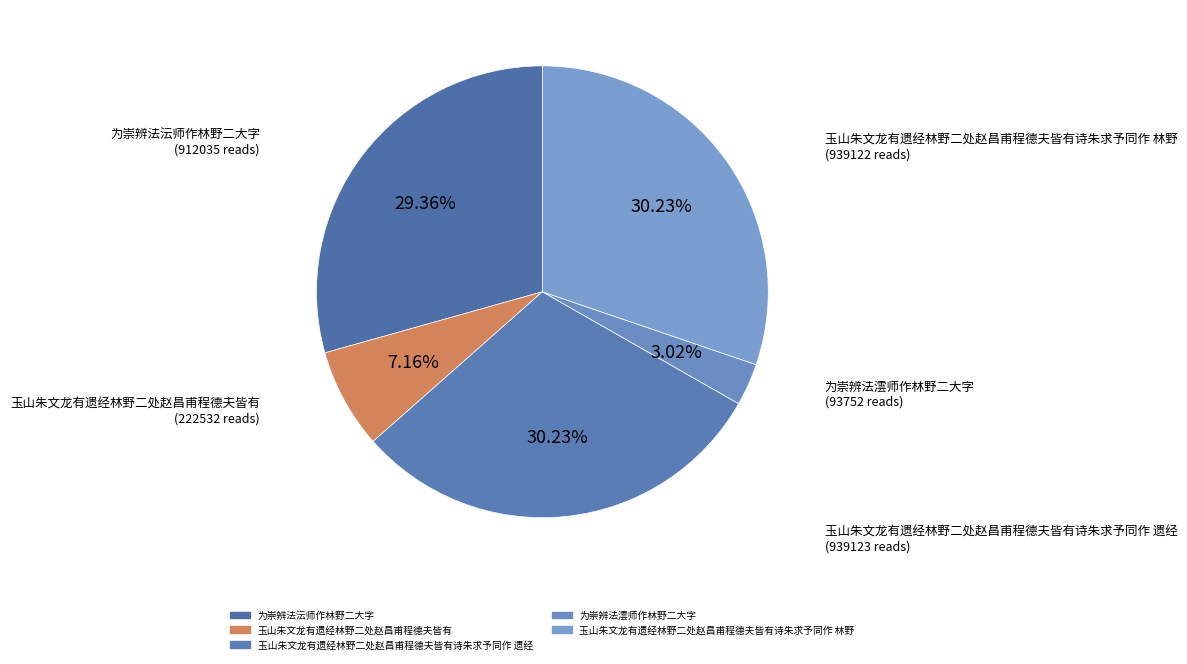

Count the number of slices in the pie.

5